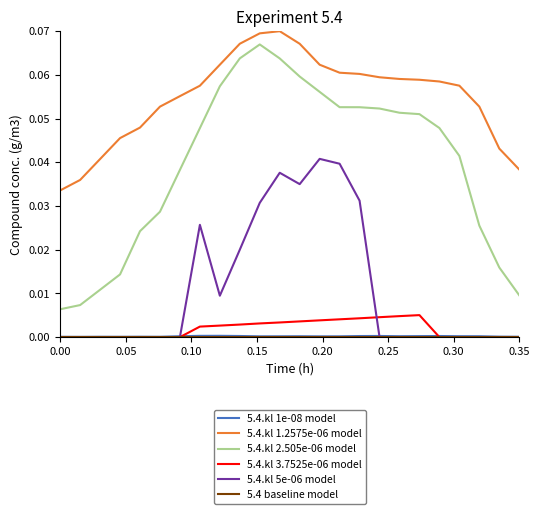

Which series has the widest spread of values?

5.4.kl 2.505e-06 model